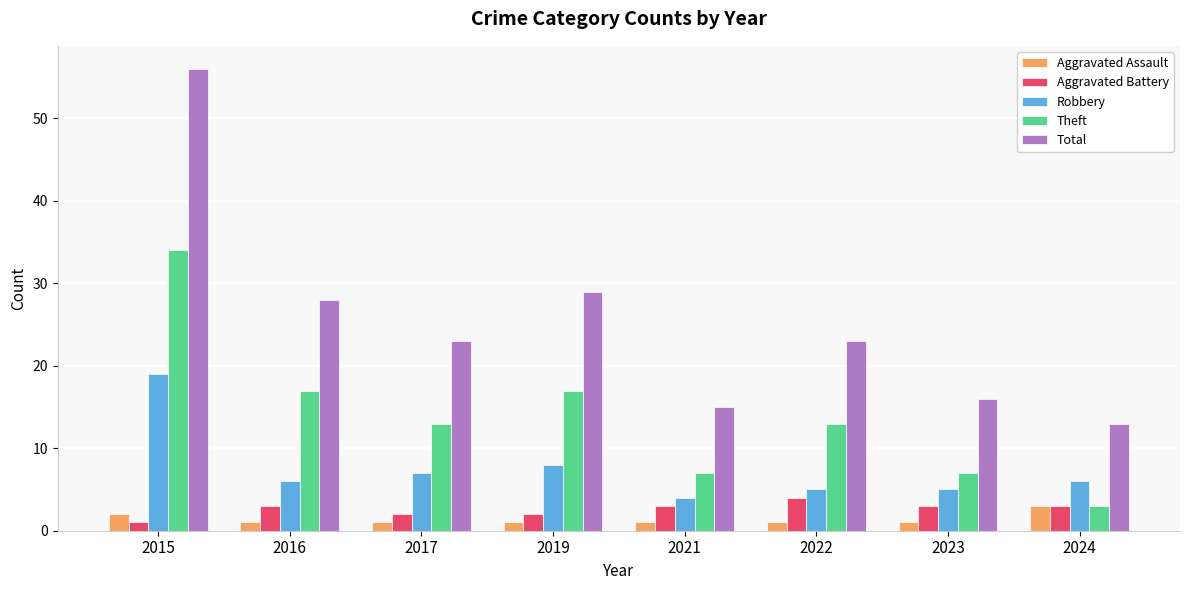

At which category is the sum across all series the highest?

2015